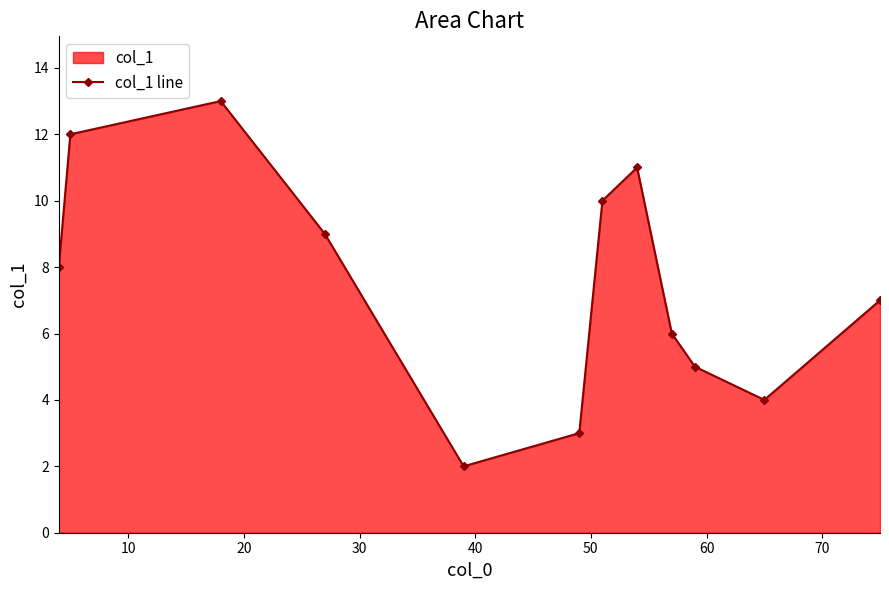

How many points are lower than both their immediate neighbors (excluding endpoints)?

2